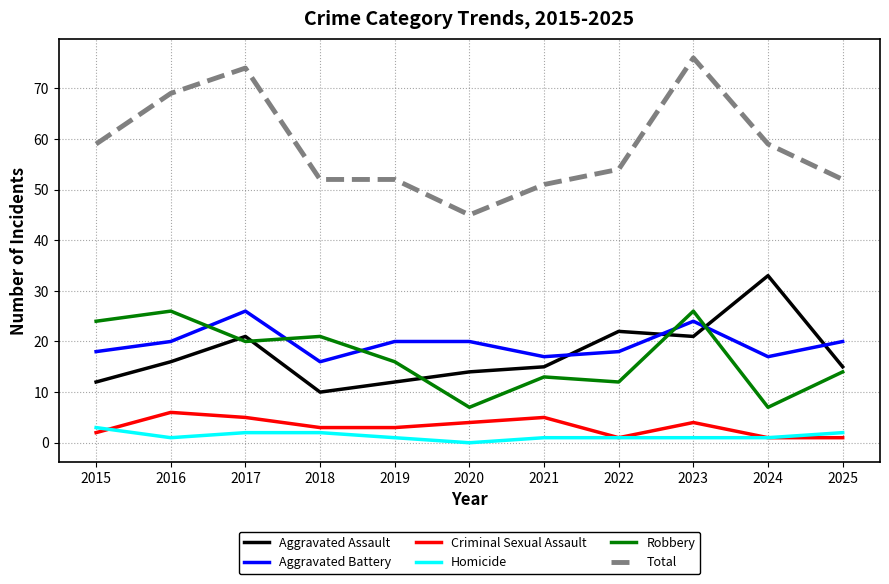

The value of Robbery at 2015 is 24. True or false?

True